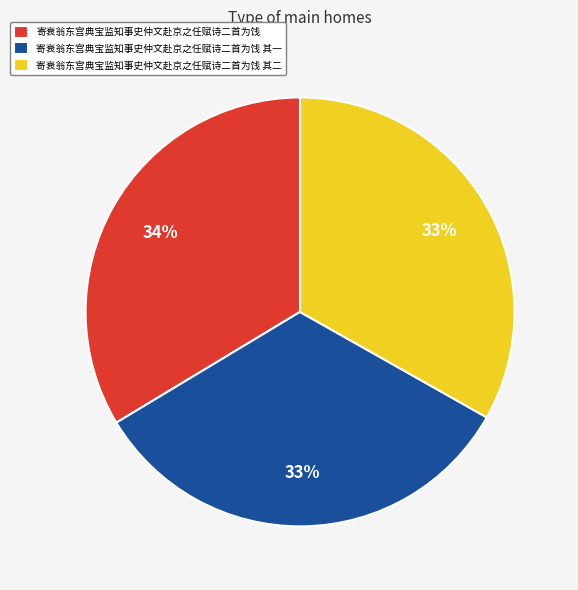

To the nearest percent, what is the combined percentage of 寄衰翁东宫典宝监知事史仲文赴京之任赋诗二首为饯 其一 and 寄衰翁东宫典宝监知事史仲文赴京之任赋诗二首为饯?

67%